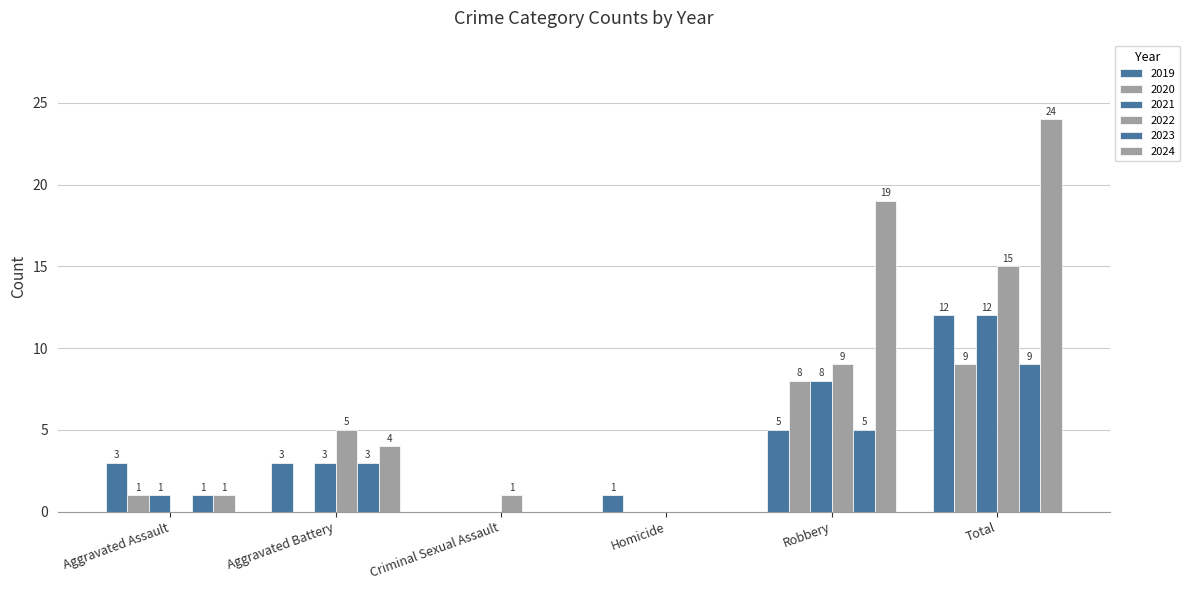

What is the label of the 5th bar from the left?

Robbery